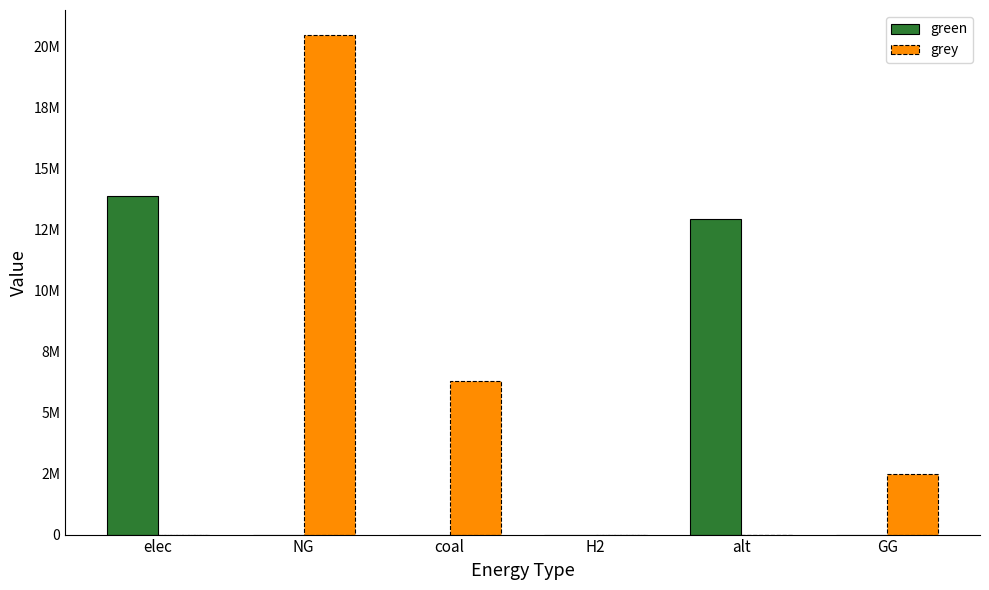

List the labels in order of green value, largest first.

elec, alt, NG, coal, H2, GG